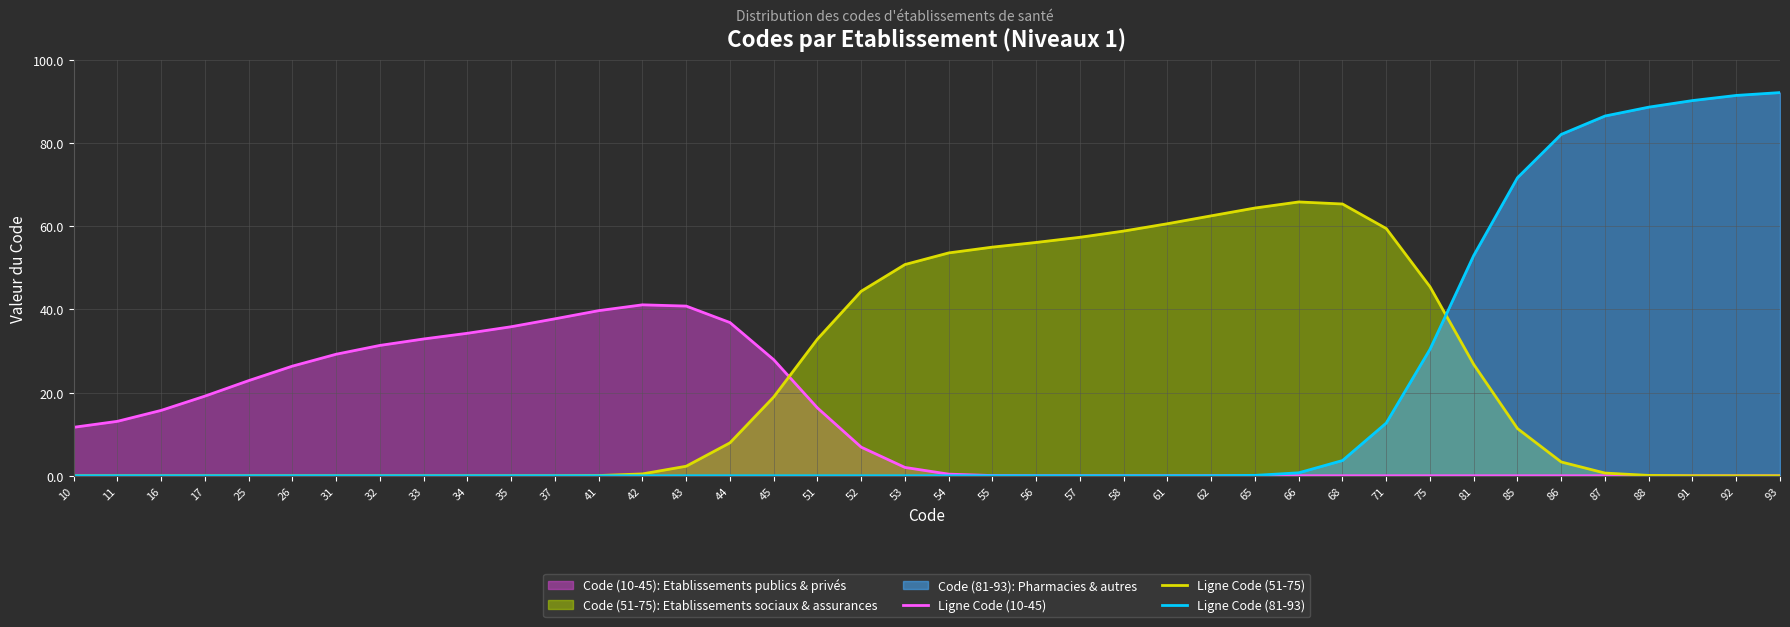

At which label is Ligne Code (51-75) closest to 32?

51